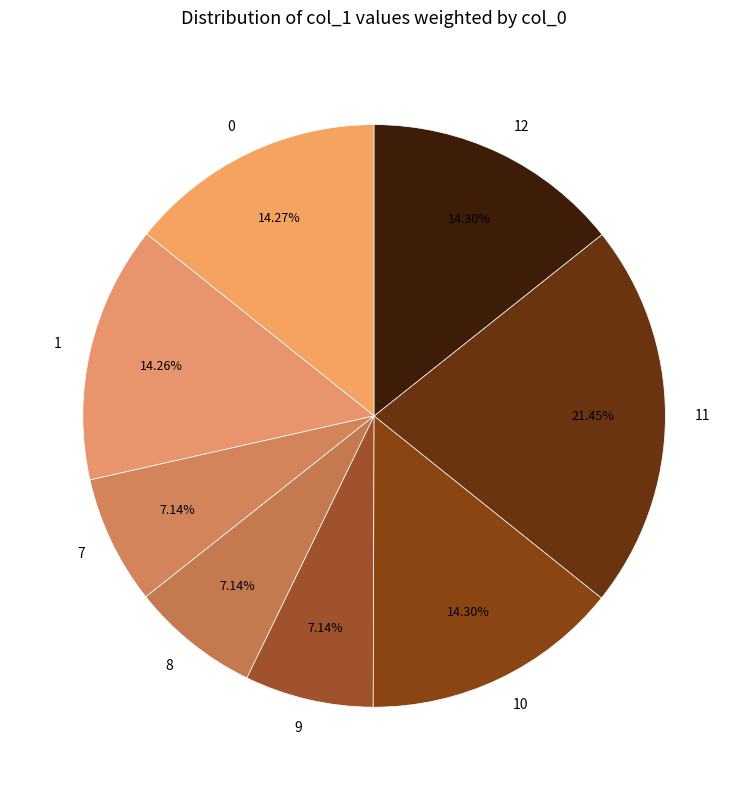

Is there any slice that represents more than half of the pie?

No